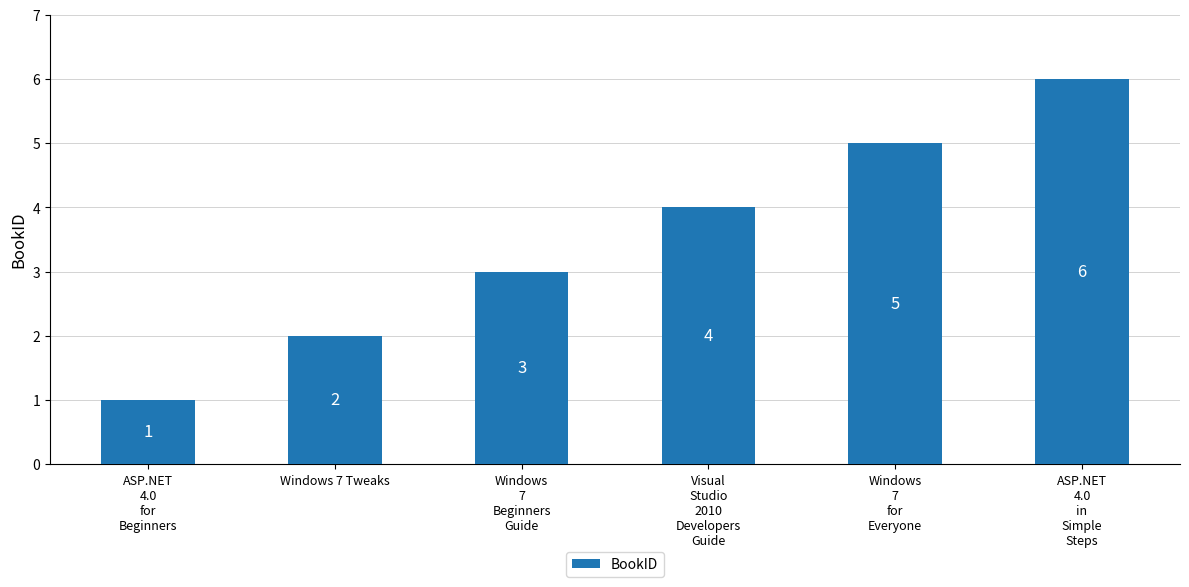

Reading right to left, what are all the values shown in this chart?

ASP.NET
4.0
in
Simple
Steps=6	Windows
7
for
Everyone=5	Visual
Studio
2010
Developers
Guide=4	Windows
7
Beginners
Guide=3	Windows 7 Tweaks=2	ASP.NET
4.0
for
Beginners=1